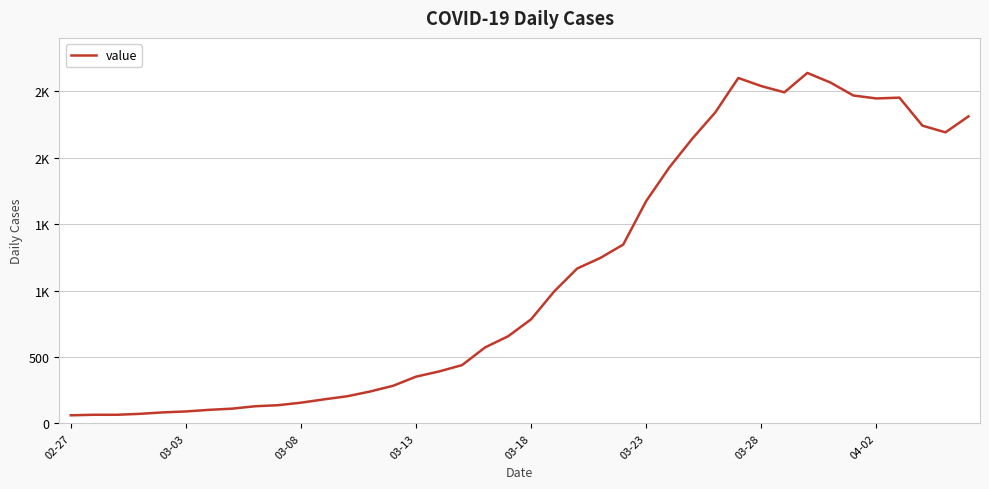

Does the chart have visible grid lines?

Yes